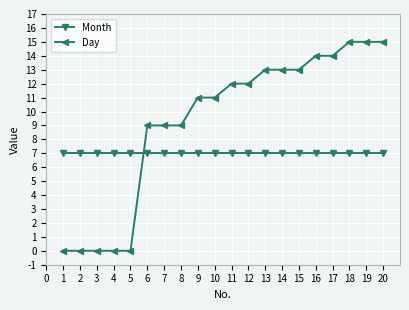

Which series has the widest spread of values?

Day